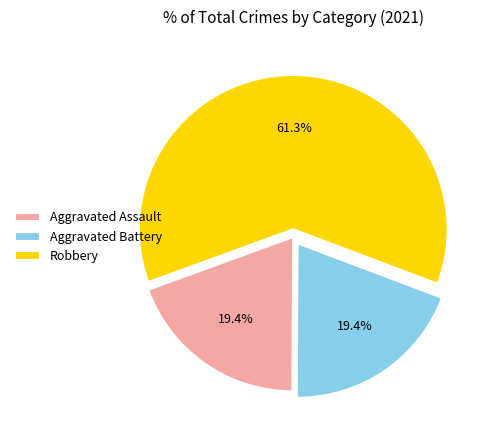

Which category has the biggest portion of the pie?

Robbery